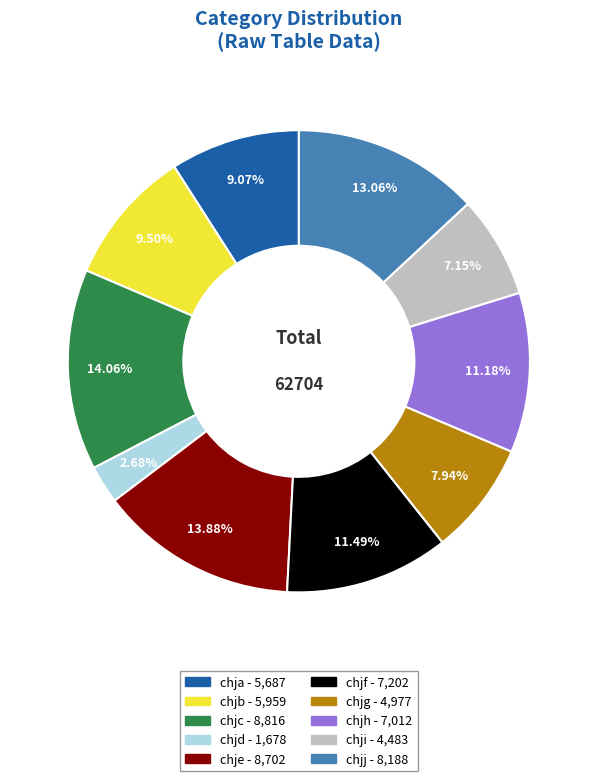

The chjj slice represents 7% of the pie. True or false?

False